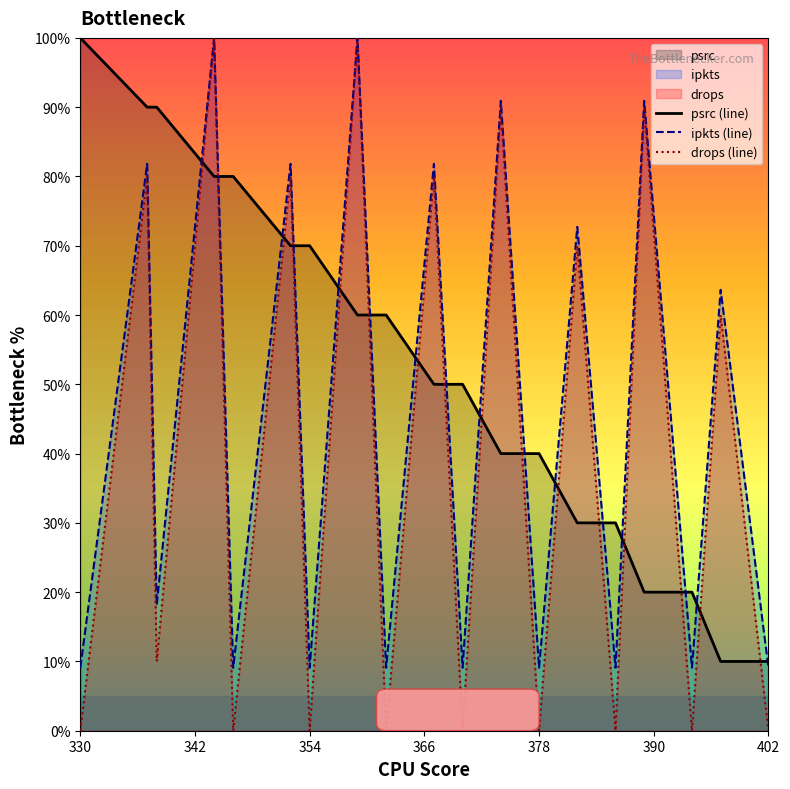

What is the value of the ipkts (line) point at the 14th from the left?

72.7